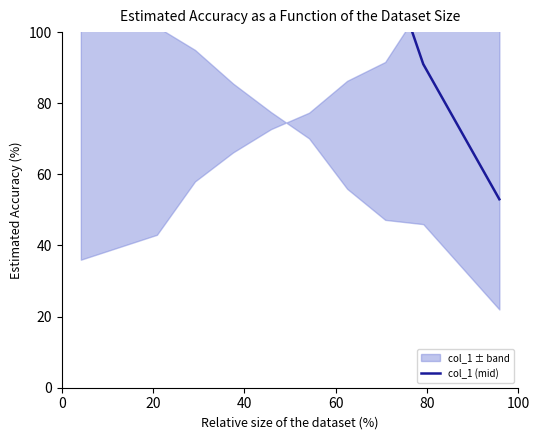

What is the value of the 9th point from the left?

91.0